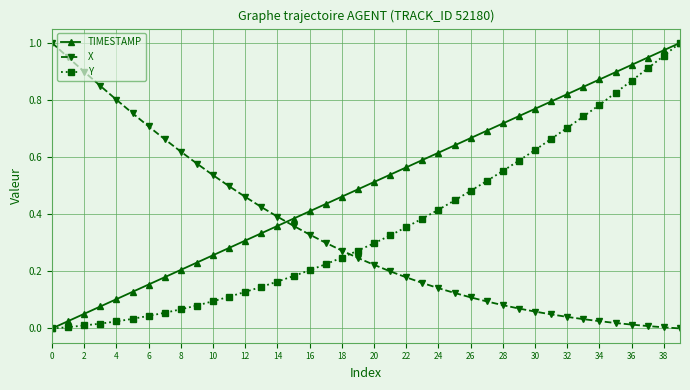

List the series in order of their overall mean, lowest first.

X, Y, TIMESTAMP